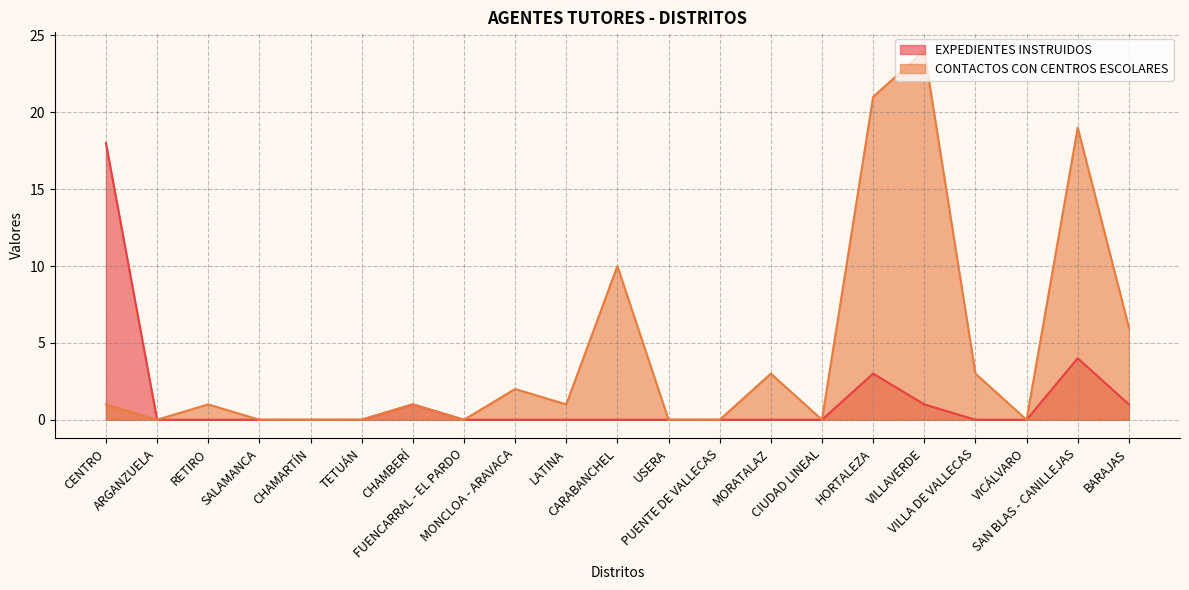

The CONTACTOS CON CENTROS ESCOLARES series shows 2 at MONCLOA - ARAVACA. True or false?

True